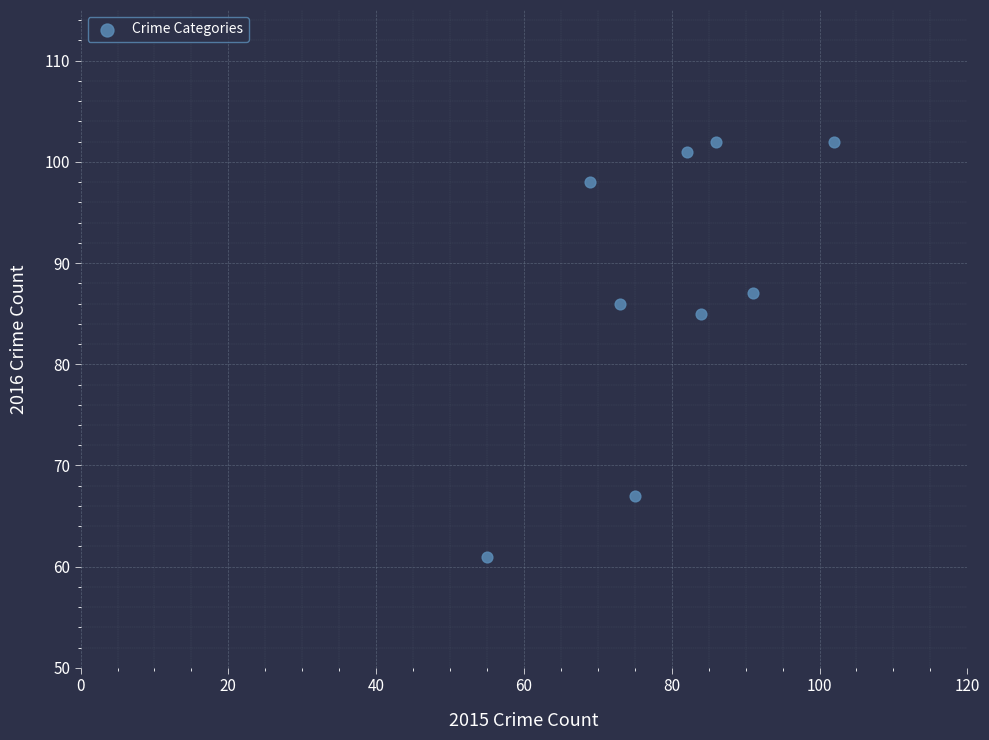

What is the average X value?

80